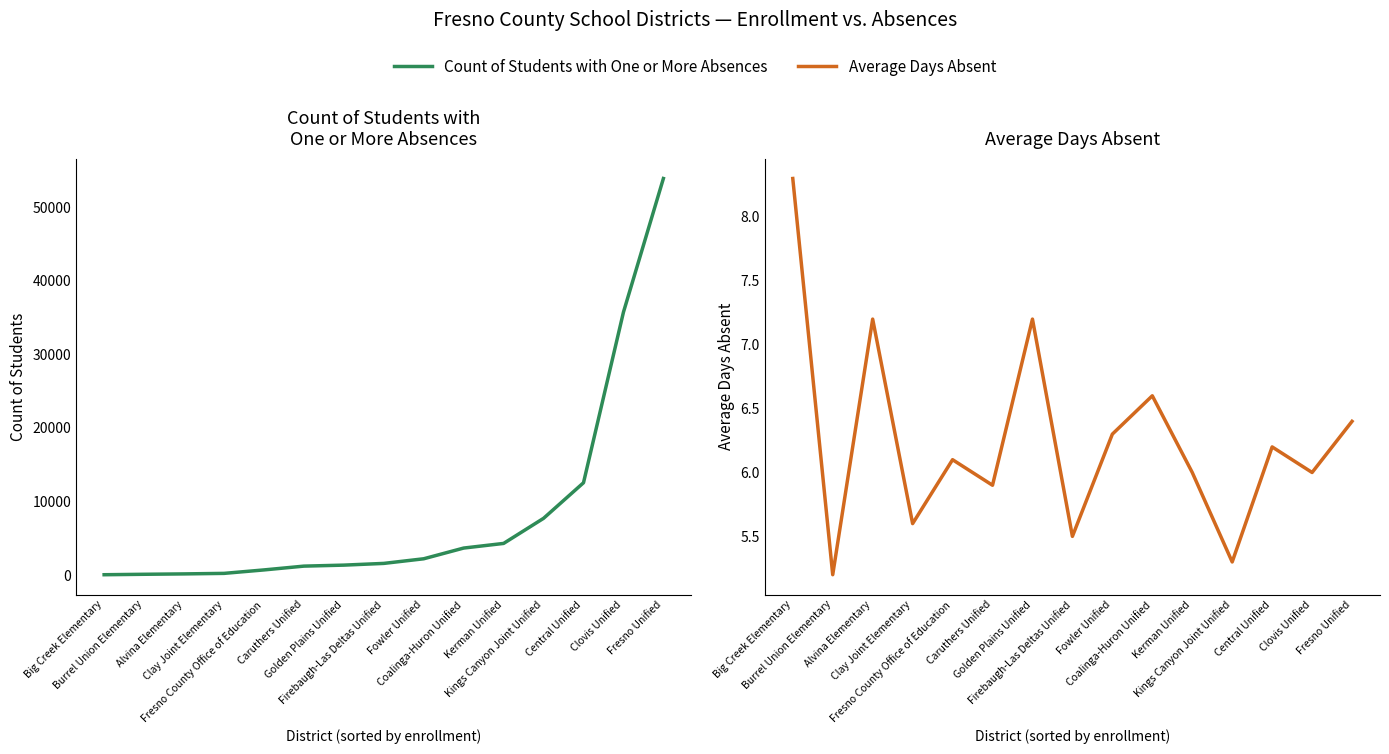

Reading left to right, transcribe all the data shown in this chart.

Count of Students with One or More Absences: 49.0	109.0	161.0	232.0	702.0	1218.0	1354.0	1588.0	2217.0	3674.0	4304.0	7715.0	12553.0	35738.0	53913.0
Average Days Absent: 8.3	5.2	7.2	5.6	6.1	5.9	7.2	5.5	6.3	6.6	6.0	5.3	6.2	6.0	6.4